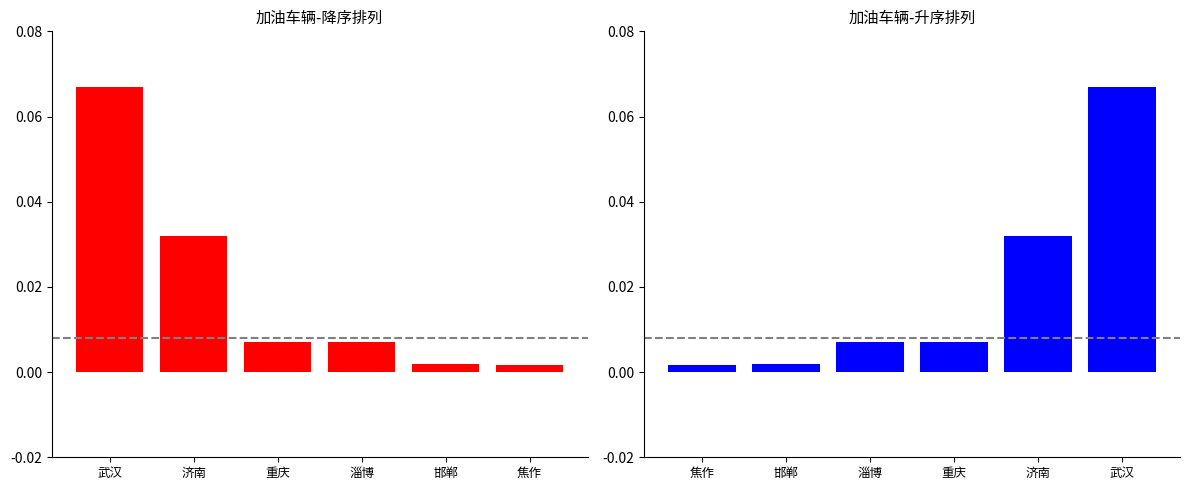

Between 武汉 and 焦作, which series saw the biggest shift?

加油车辆（降序）